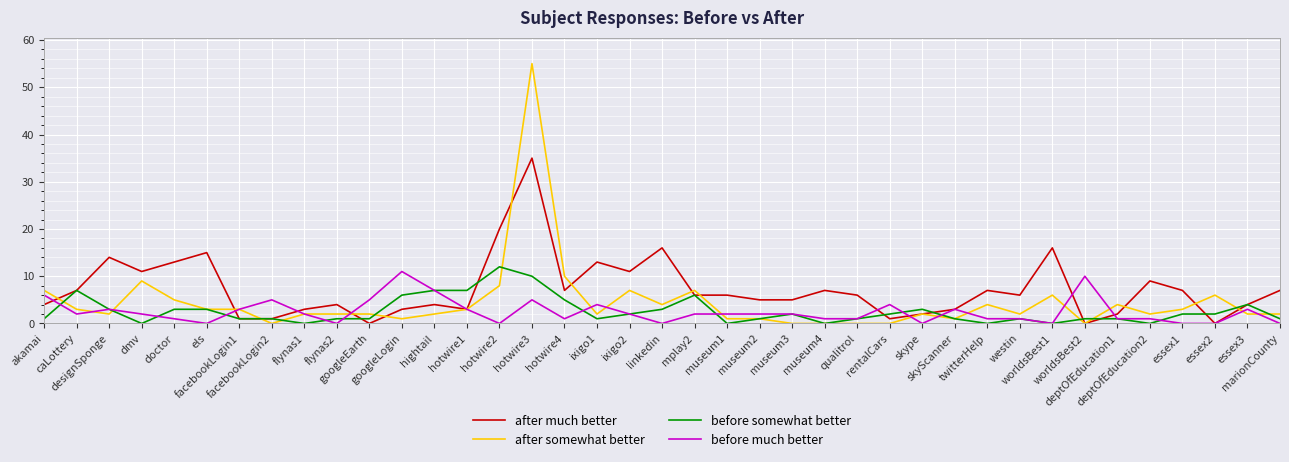

What is the sum of all before somewhat better values?

102